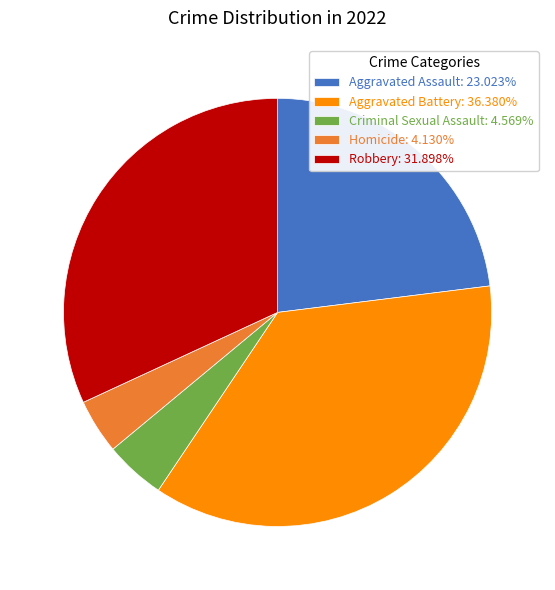

Combined, do Aggravated Assault: 23.023% and Robbery: 31.898% account for over 50%?

Yes